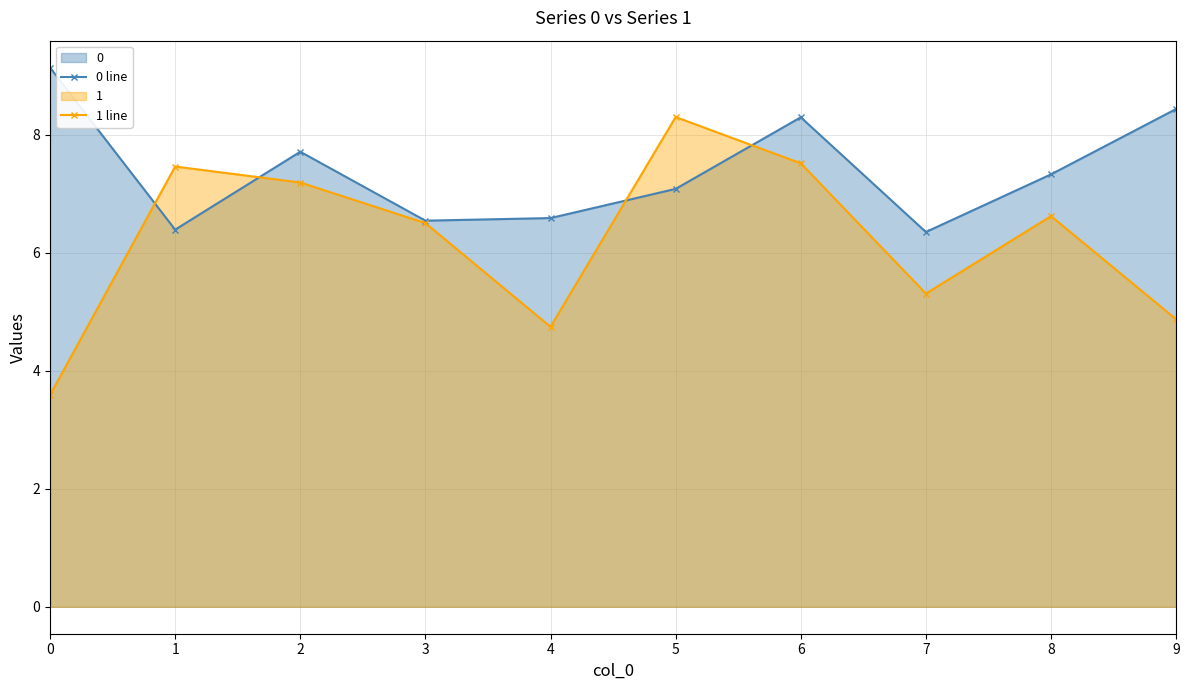

In 0 line, how many points are higher than both neighbors (excluding endpoints)?

2